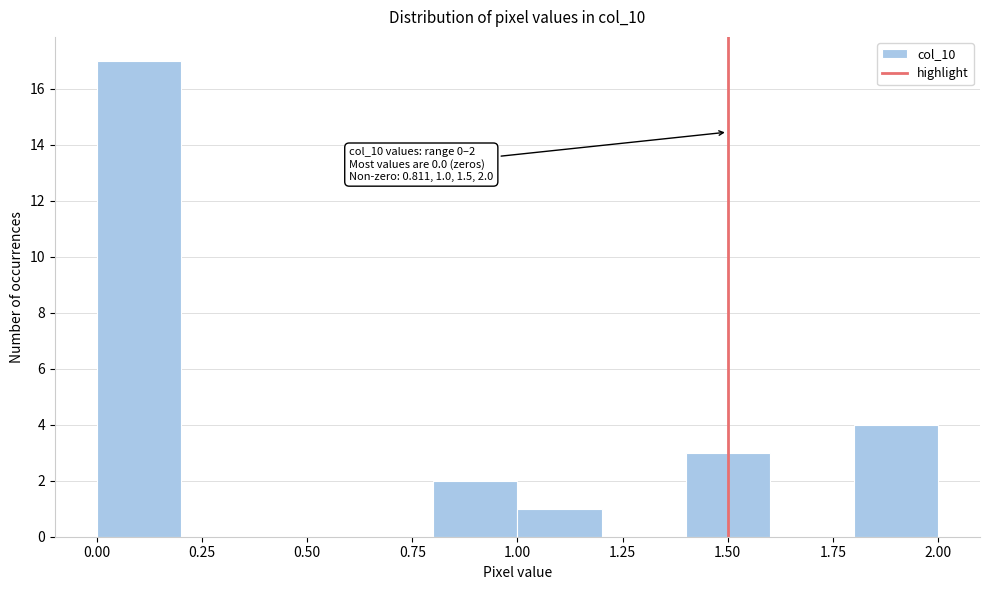

Over which range of the x-axis is the bar tallest?

0.0 to 0.2